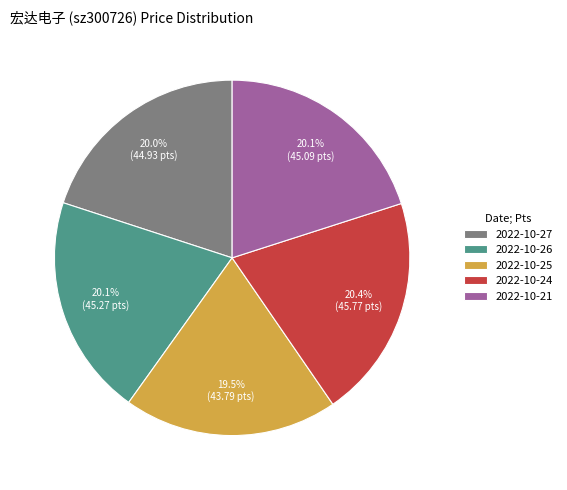

How much of the chart is everything except 2022-10-25?

80.5%